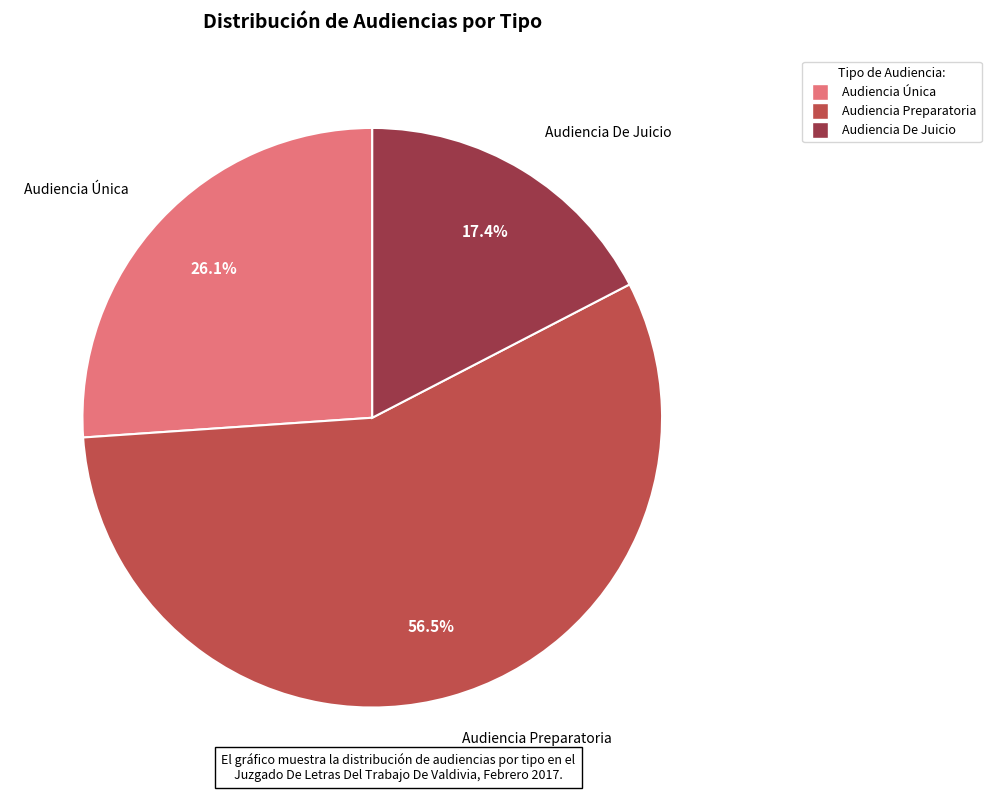

Does Audiencia Preparatoria represent more than half of the total?

Yes